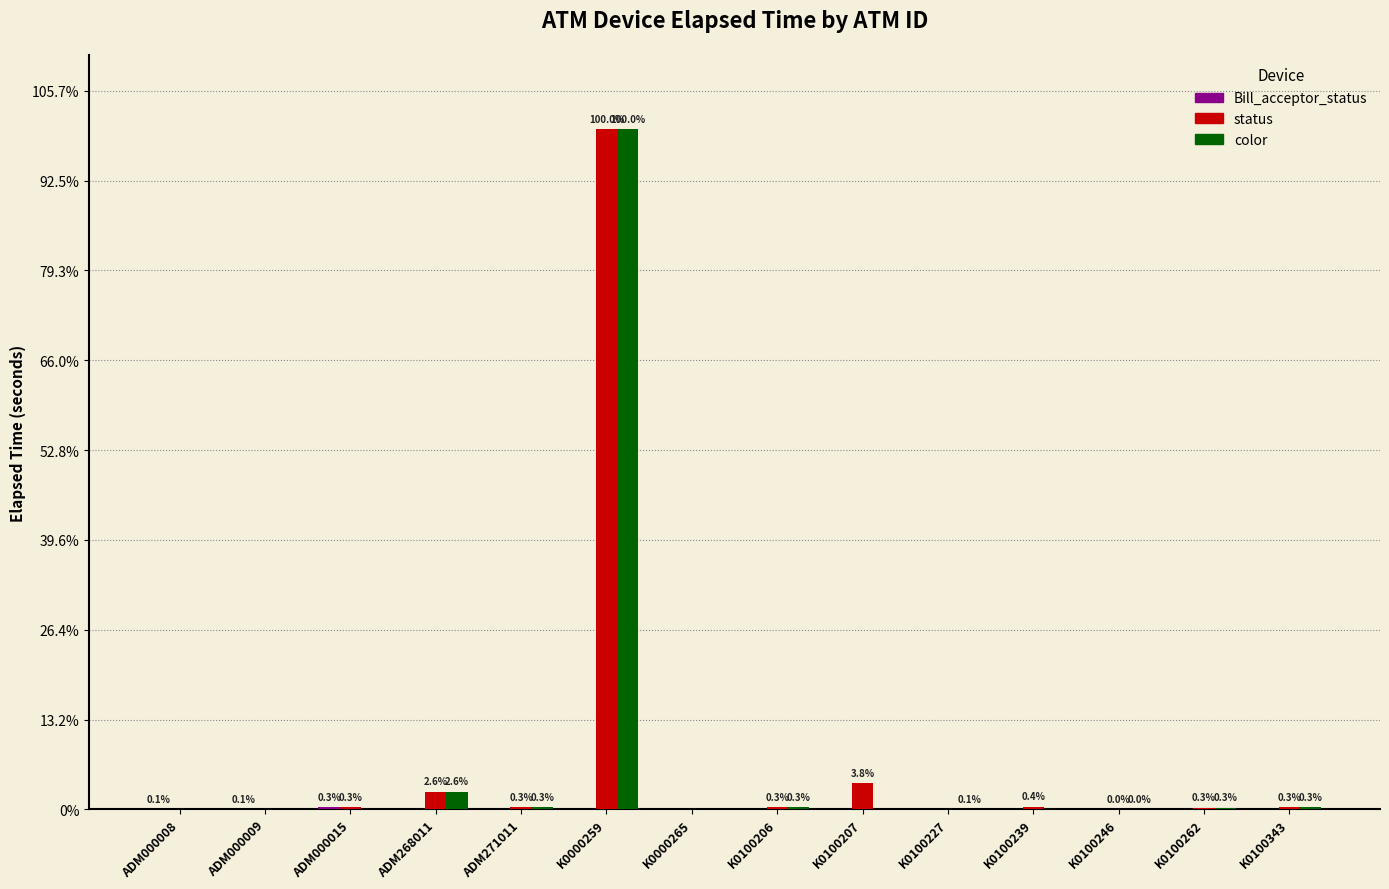

What position from the right is ADM268011?

11